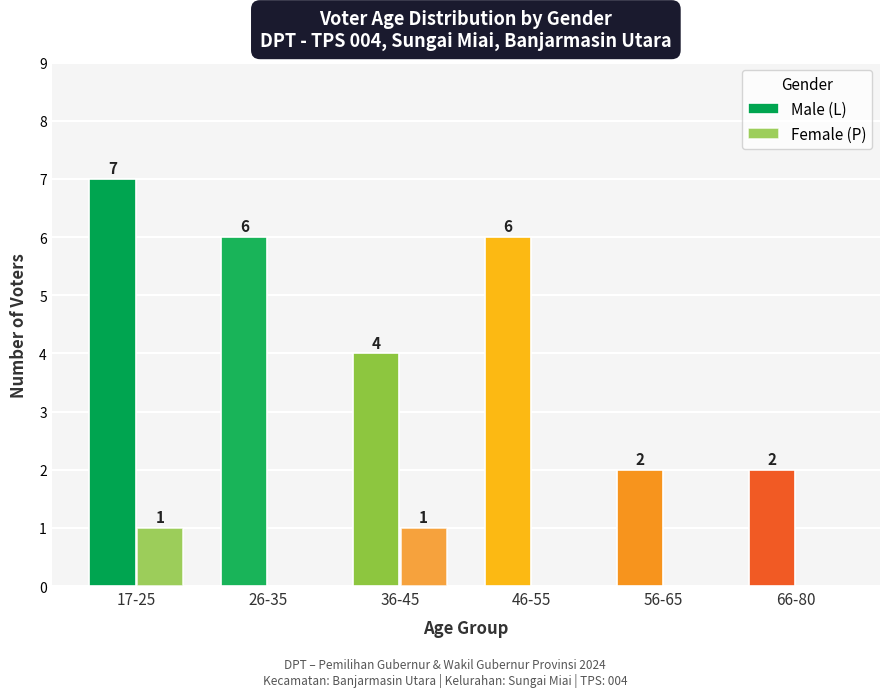

At how many categories does at least one series exceed 6?

1